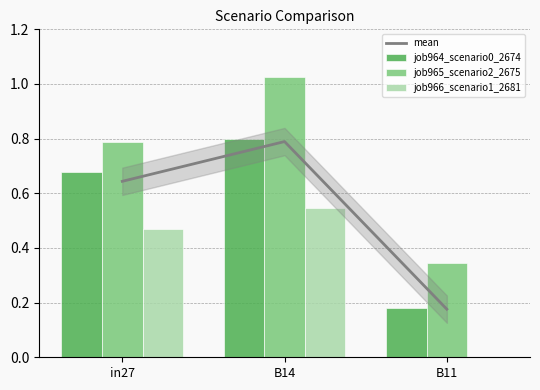

Where is mean nearest to the value 0?

B11